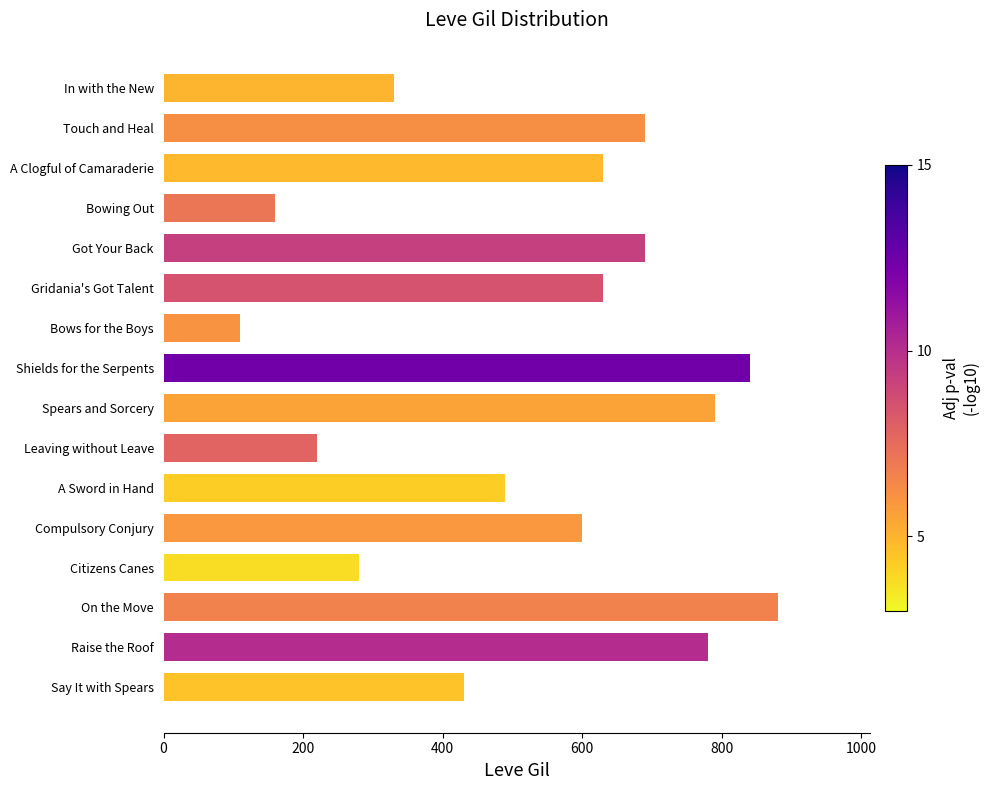

At which category does the chart reach its minimum across all series?

Bows for the Boys